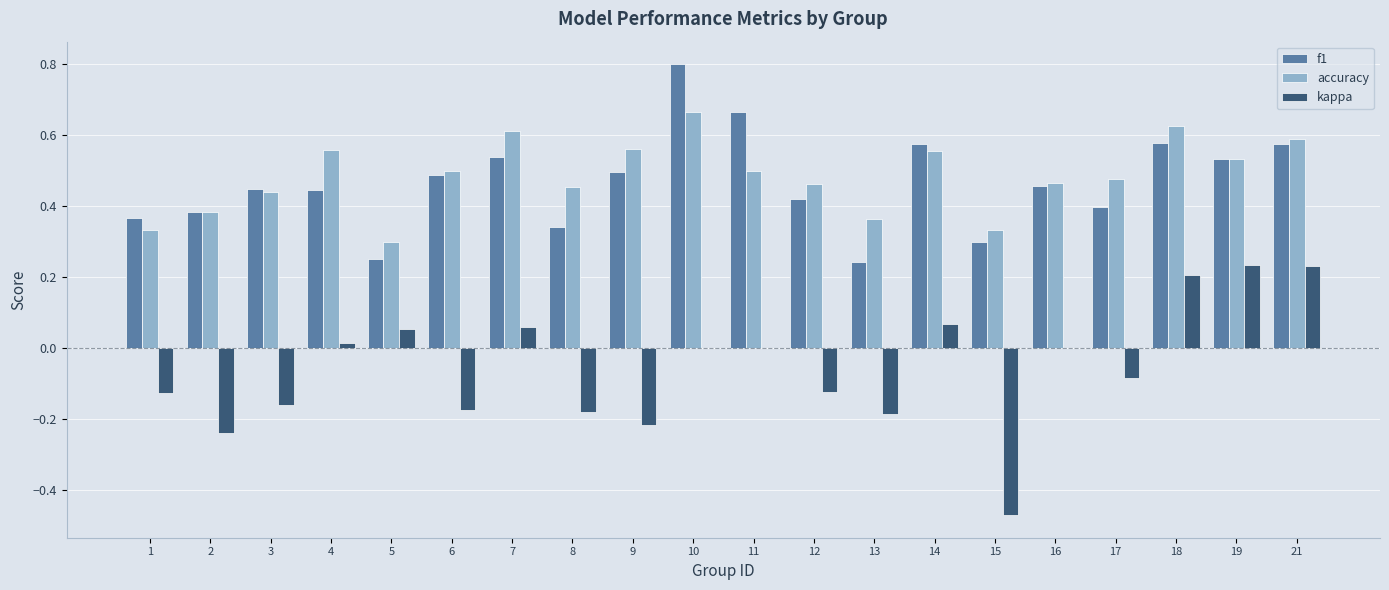

True or false: f1 has a value of 0.8 at 16.

False